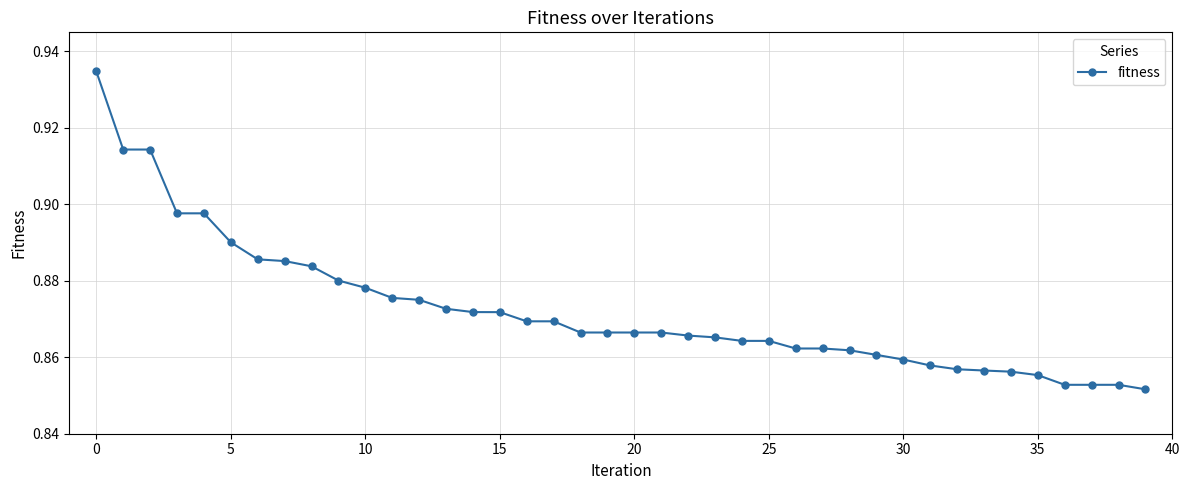

What is the sum of all values?

34.9